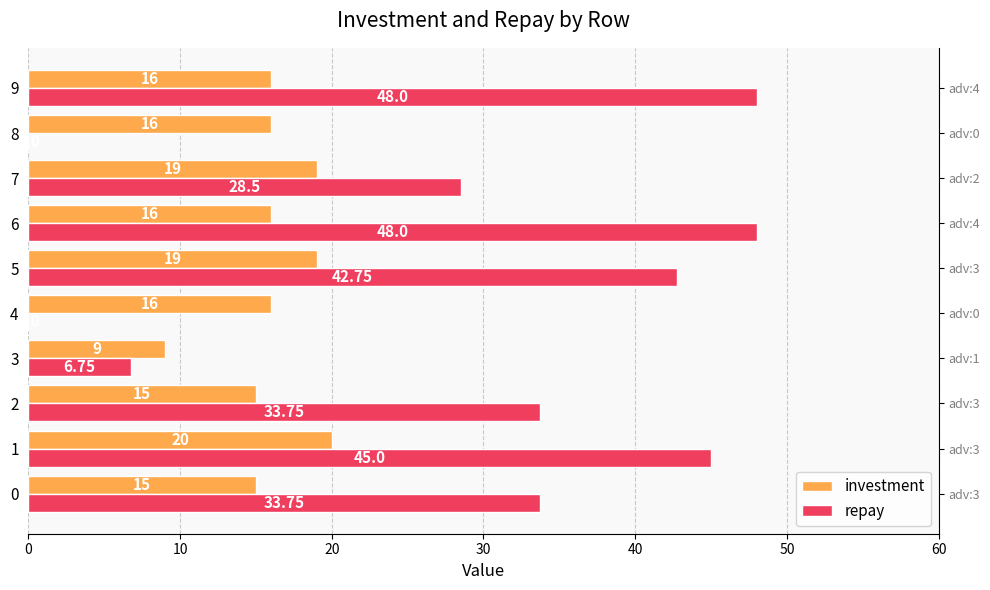

Is the value of investment at 5 greater than the value of repay at 6?

No